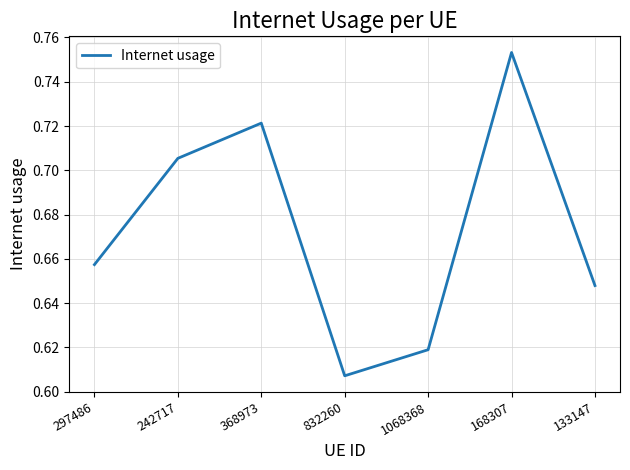

List the labels in order of value, smallest first.

832260, 1068368, 133147, 297486, 242717, 368973, 168307